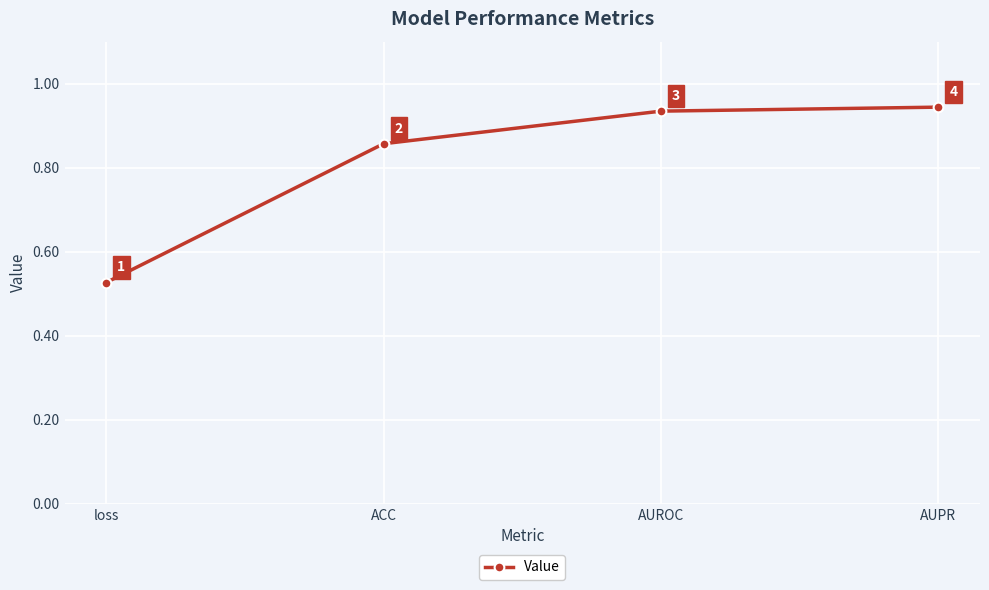

What is the difference between the maximum and minimum values?

0.4